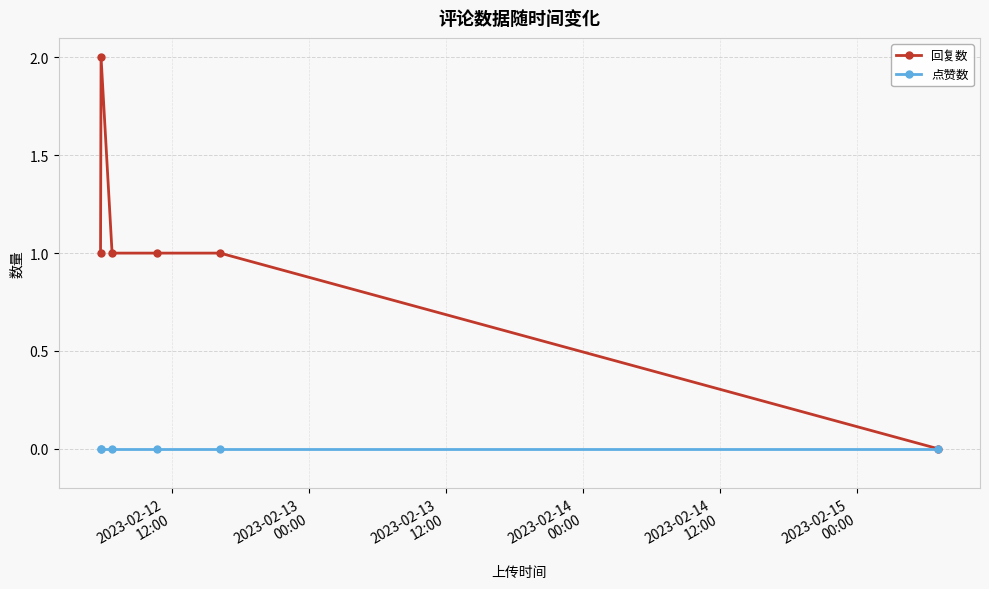

Rank the series by their average value, from highest to lowest.

回复数, 点赞数